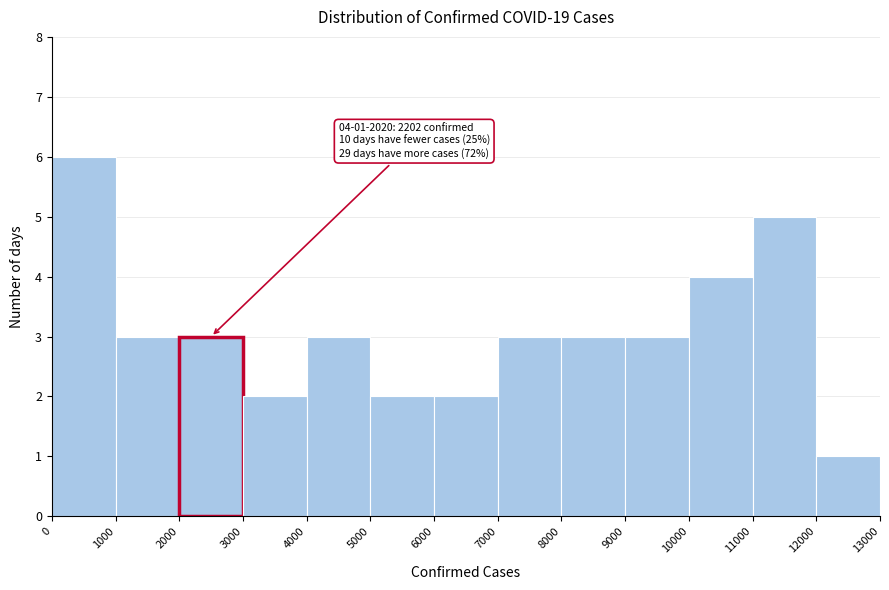

Over which range of the x-axis is the bar tallest?

0 to 1000